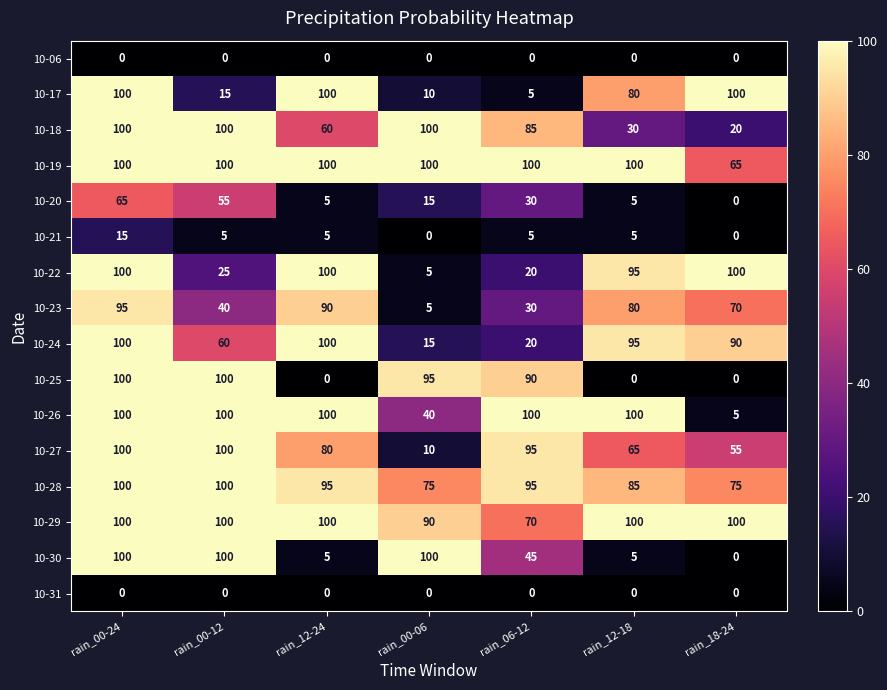

What is the greatest value displayed?

100